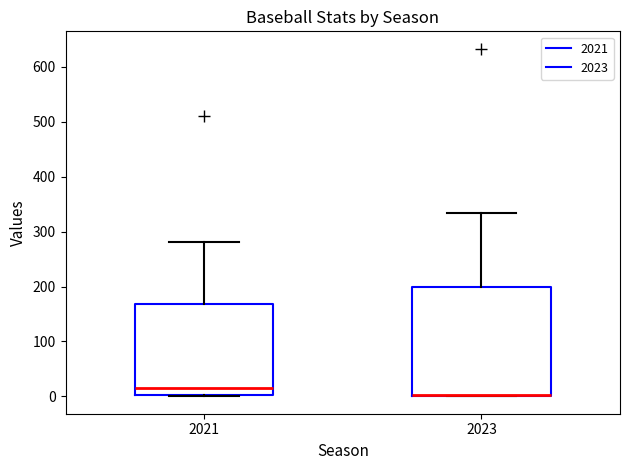

Reading left to right, read every box against the y-axis: the position of its median line, the range the box covers, and the ends of its whiskers. The values are not printed on the chart, so give them approximately, as read against the axis.

2021: median 20, box 0 to 170, whiskers 0 to 280
2023: median 0 (drawn on the box's lower edge), box 0 to 200, whiskers 0 to 330